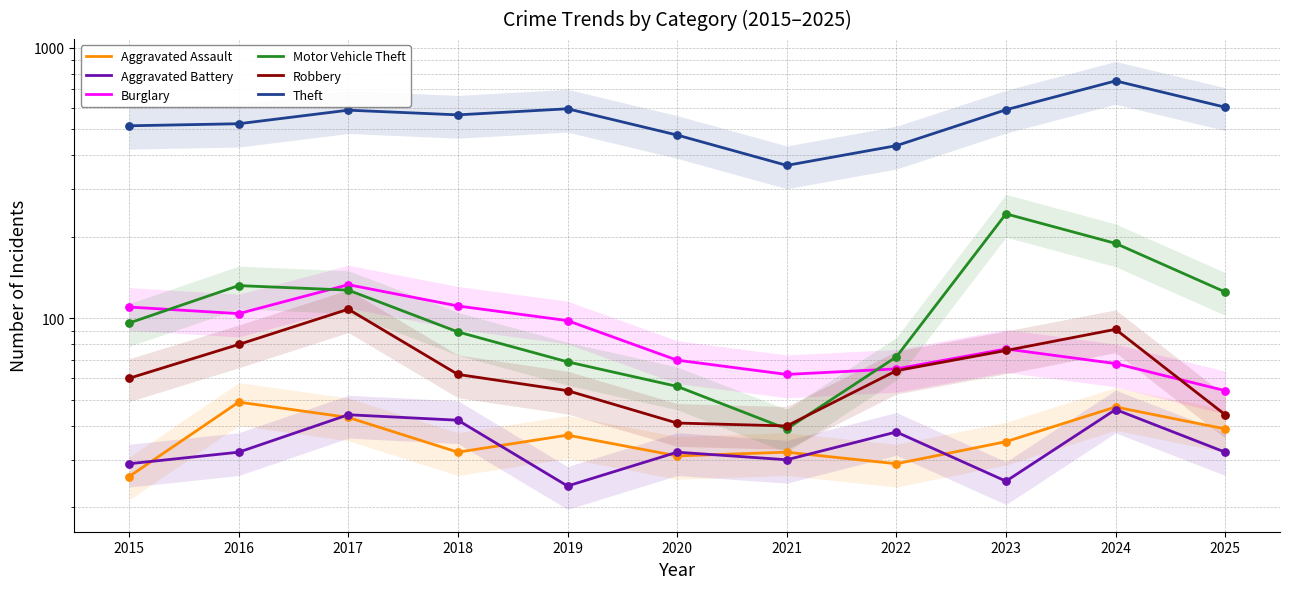

What are all the series names shown in the legend?

Aggravated Assault, Aggravated Battery, Burglary, Motor Vehicle Theft, Robbery, Theft